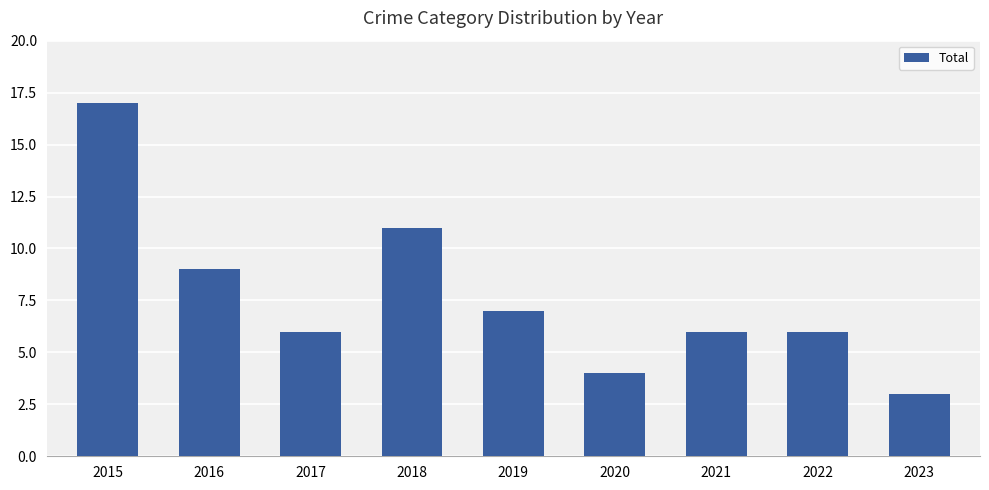

How many bars are there in total?

9